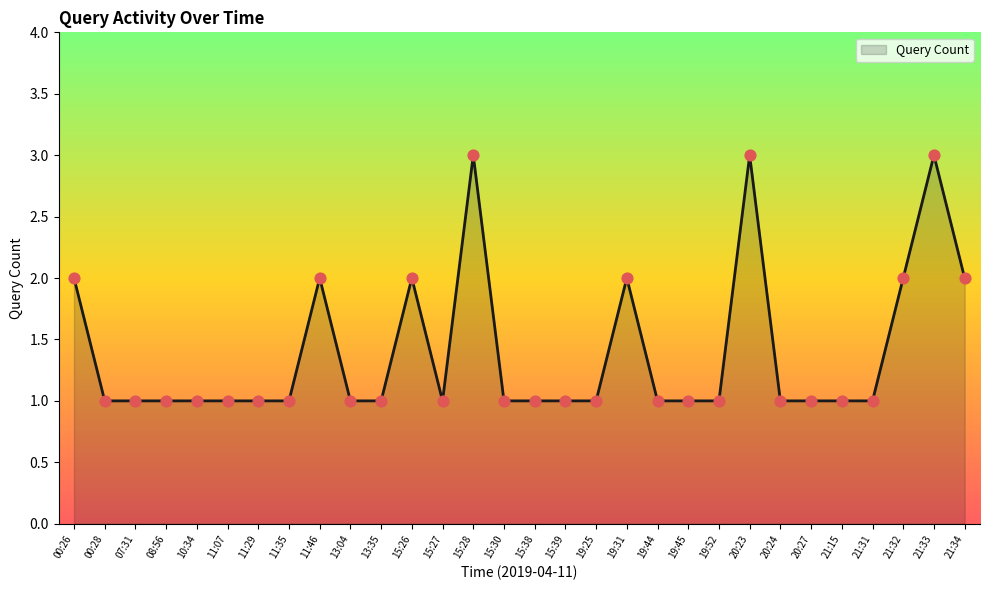

What is the ratio of the value at 10:34 to the value at 19:44?

1.0